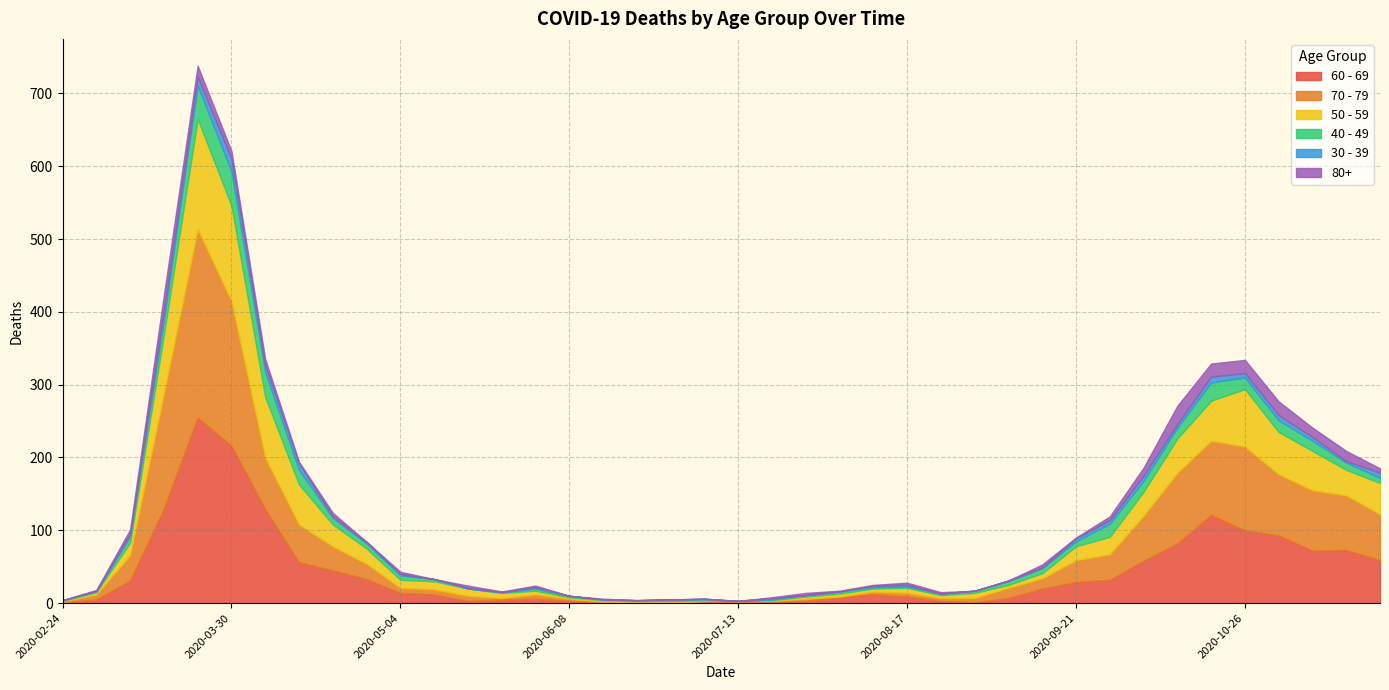

What is the value of the 50 - 59 point at the 34th from the left?

47